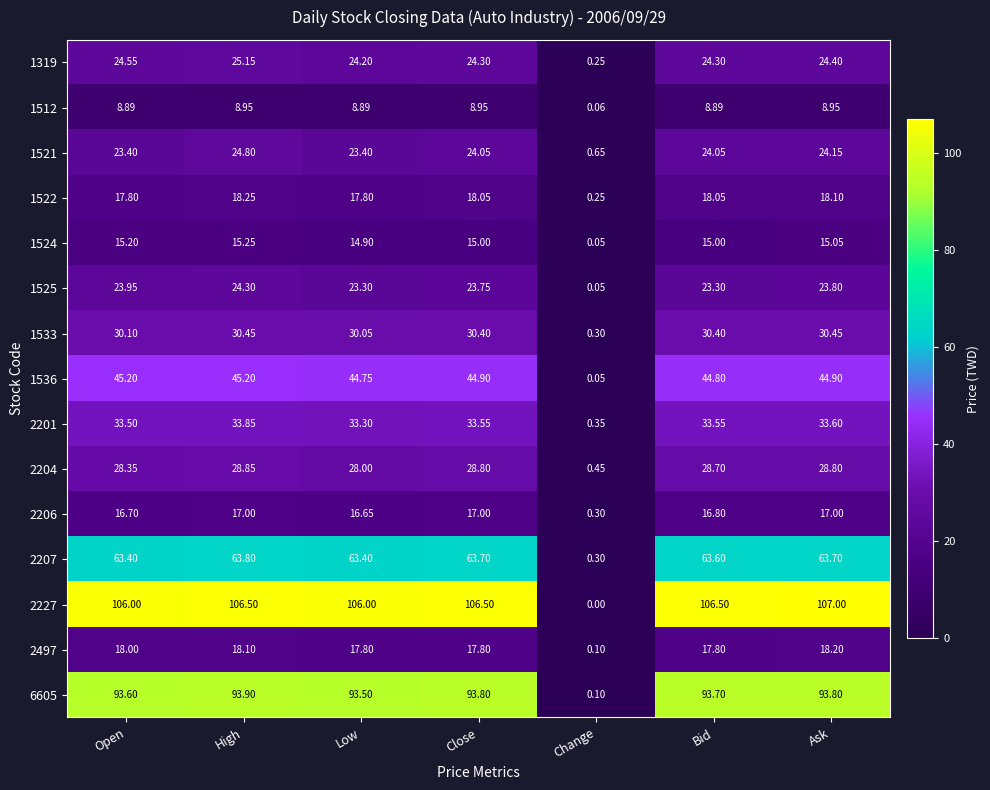

Where does the 1319 series first go above 24?

Open